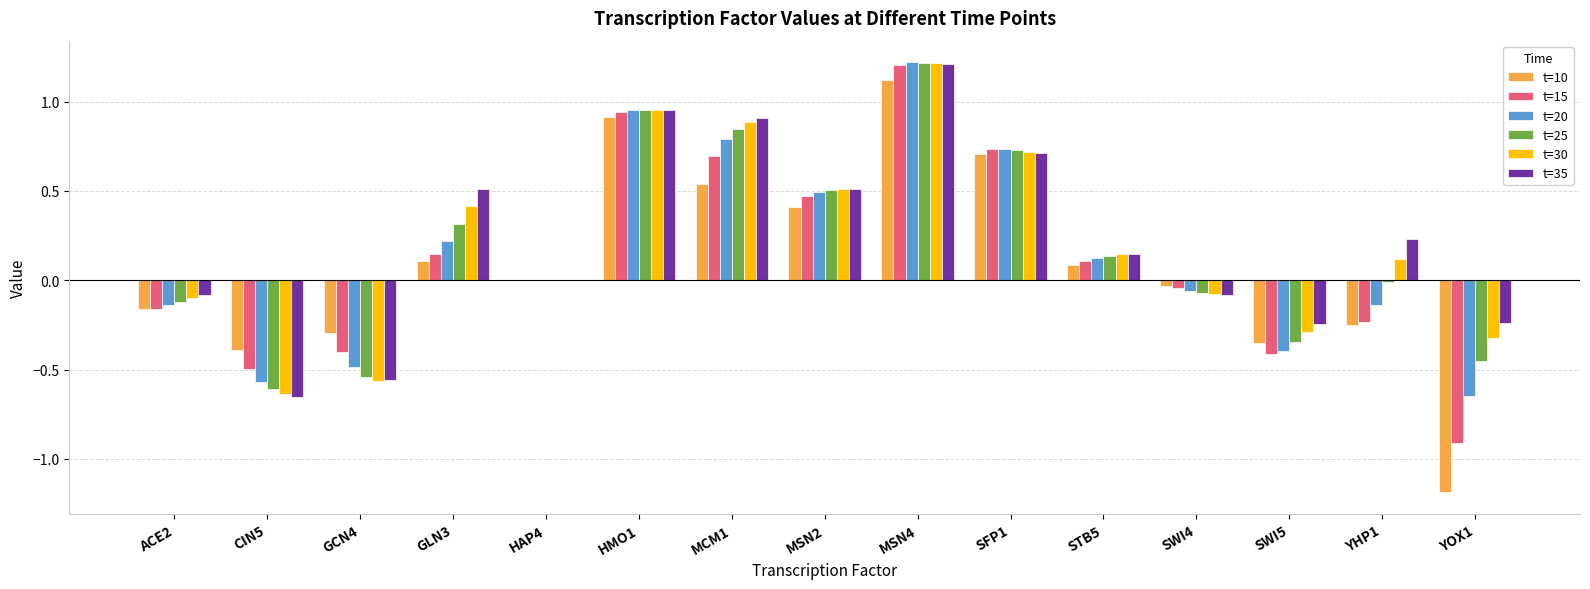

What is the sum of all t=35 values?

3.3